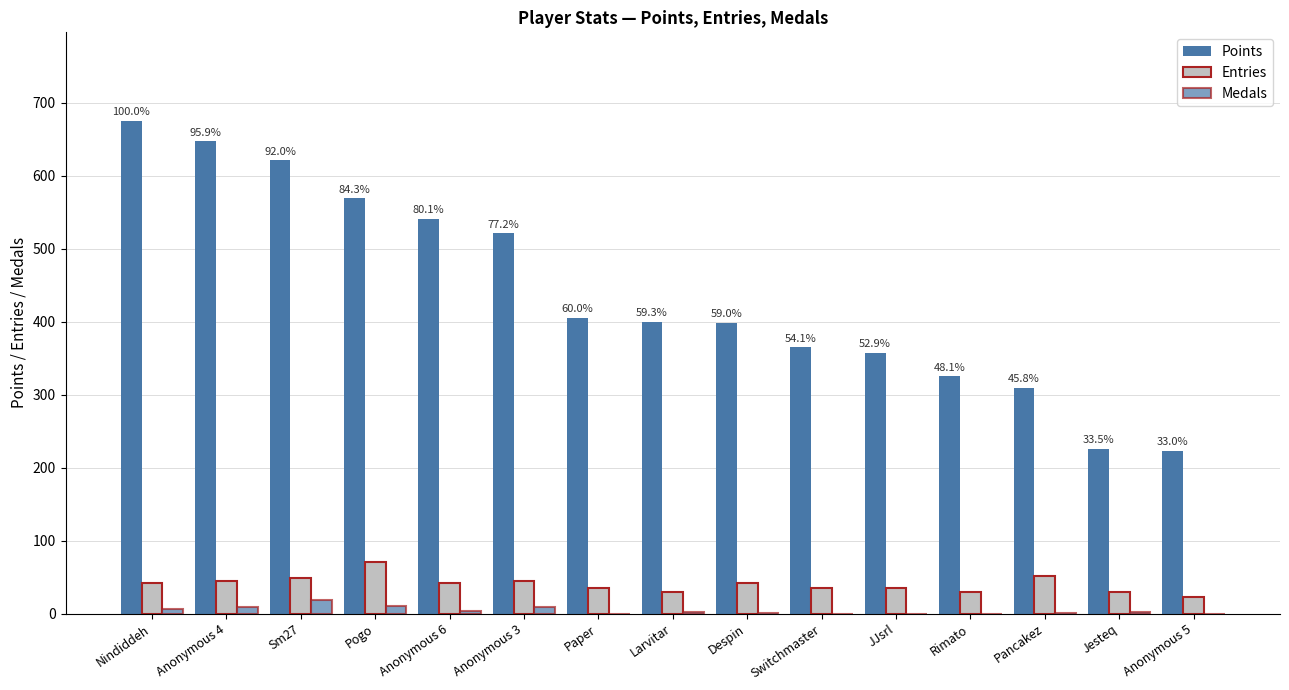

Count the number of categories in the chart.

15